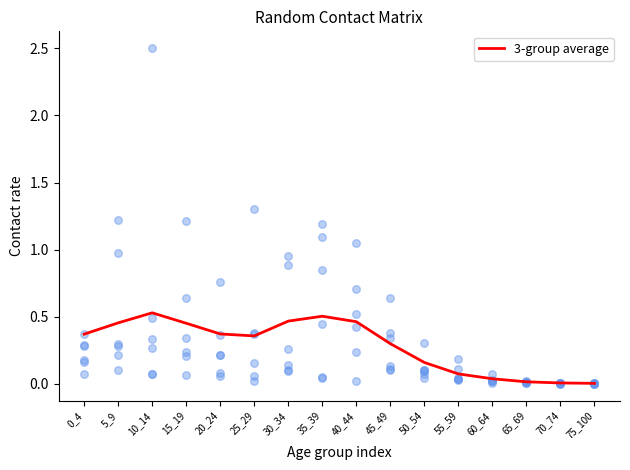

What is the change in value from 25_29 to 30_34?

+0.1